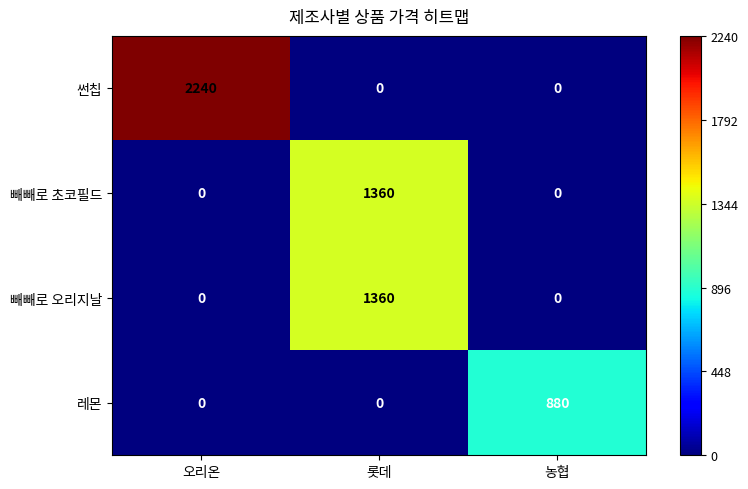

The 레몬 series shows 0 at 롯데. True or false?

True